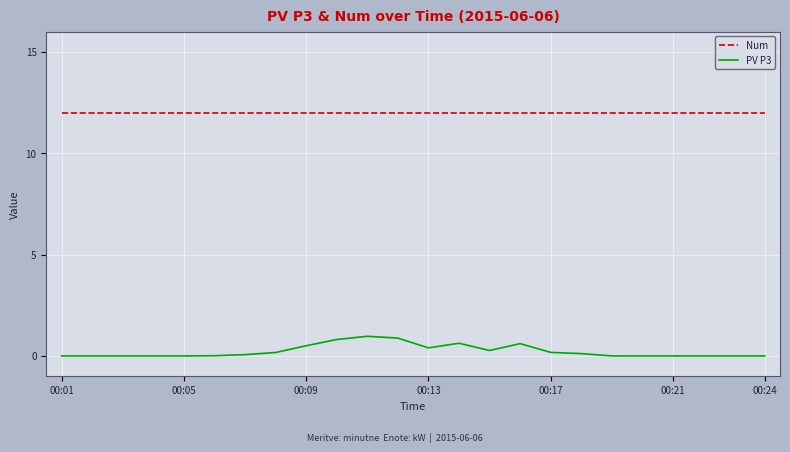

Which series has the largest total across all categories?

Num